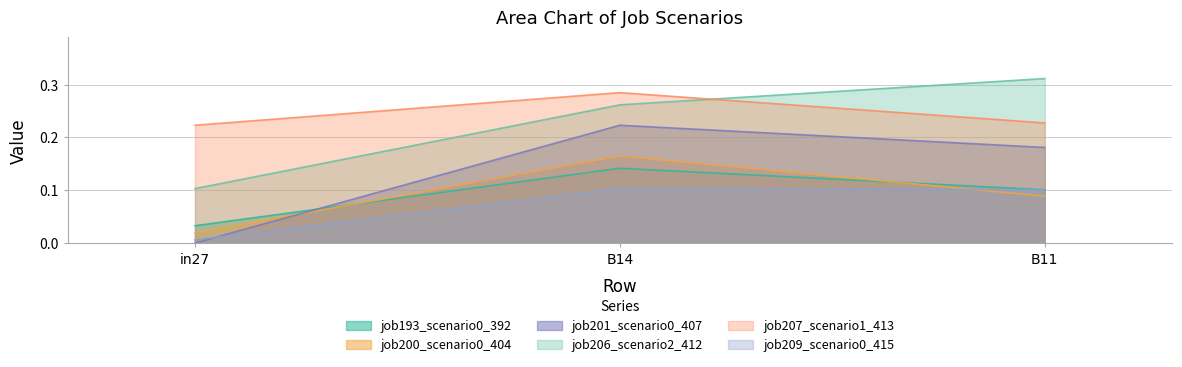

What position from the left is B14?

2